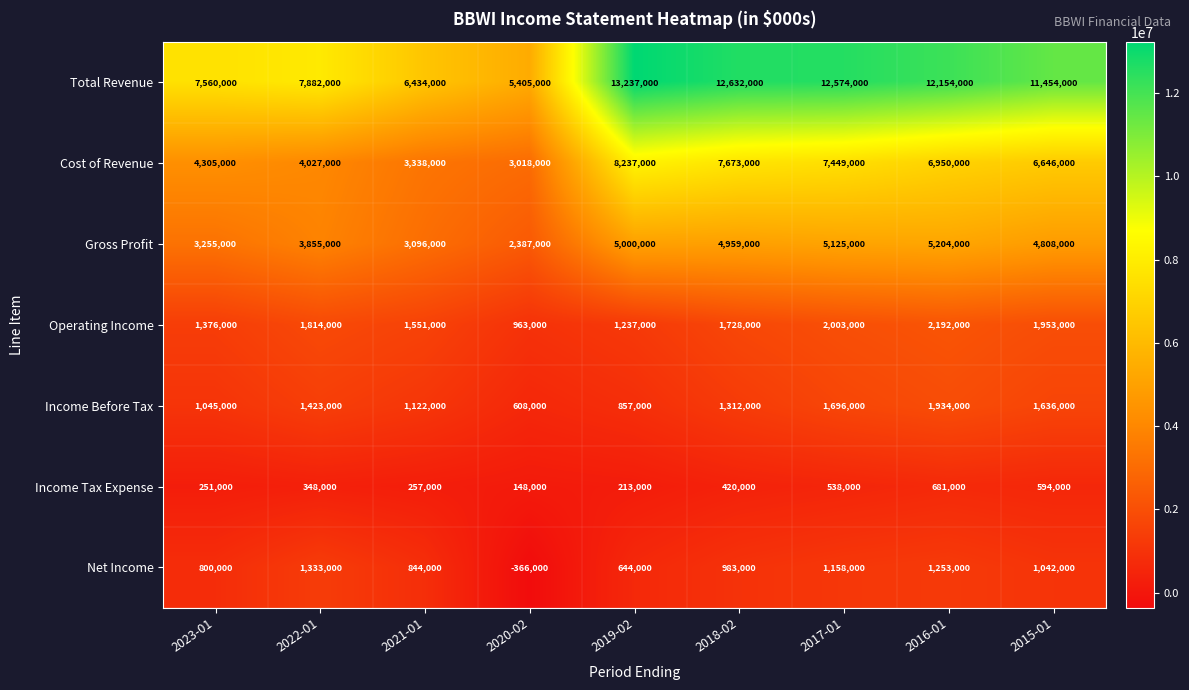

The Net Income series shows 844000 at 2021-01. True or false?

True